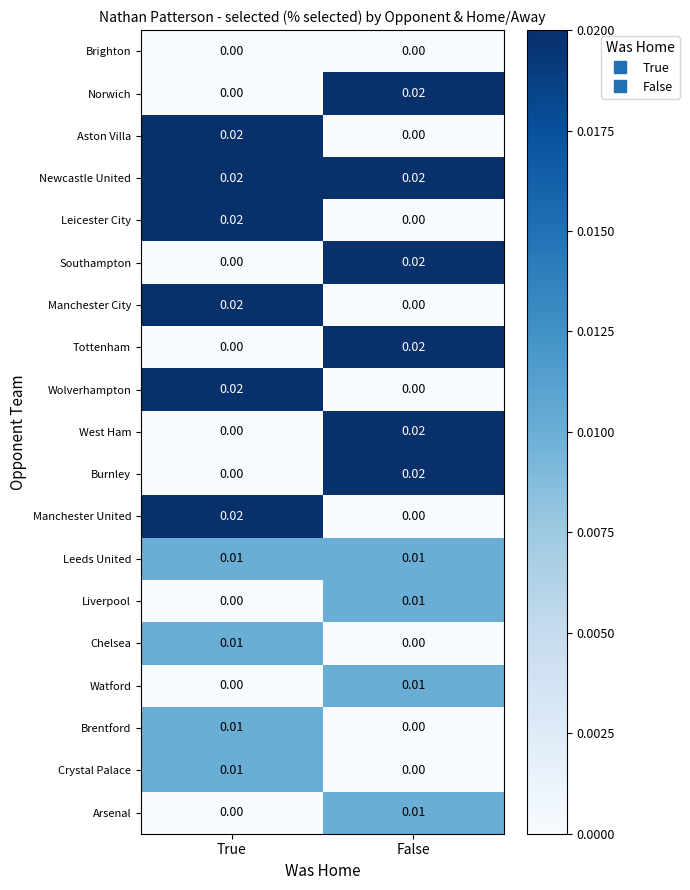

How many categories are shown in the chart?

2